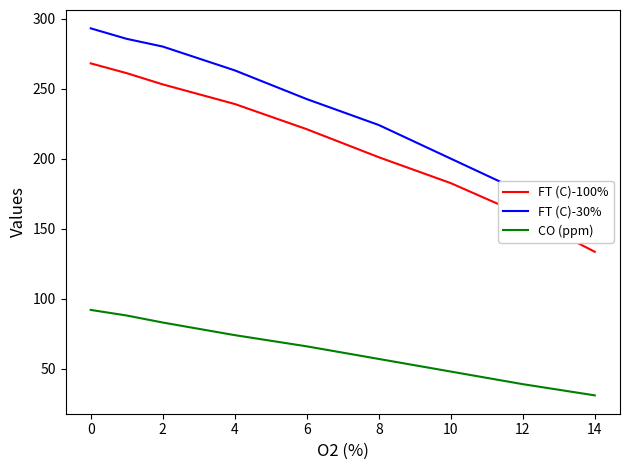

Which series has the largest total across all categories?

FT (C)-30%